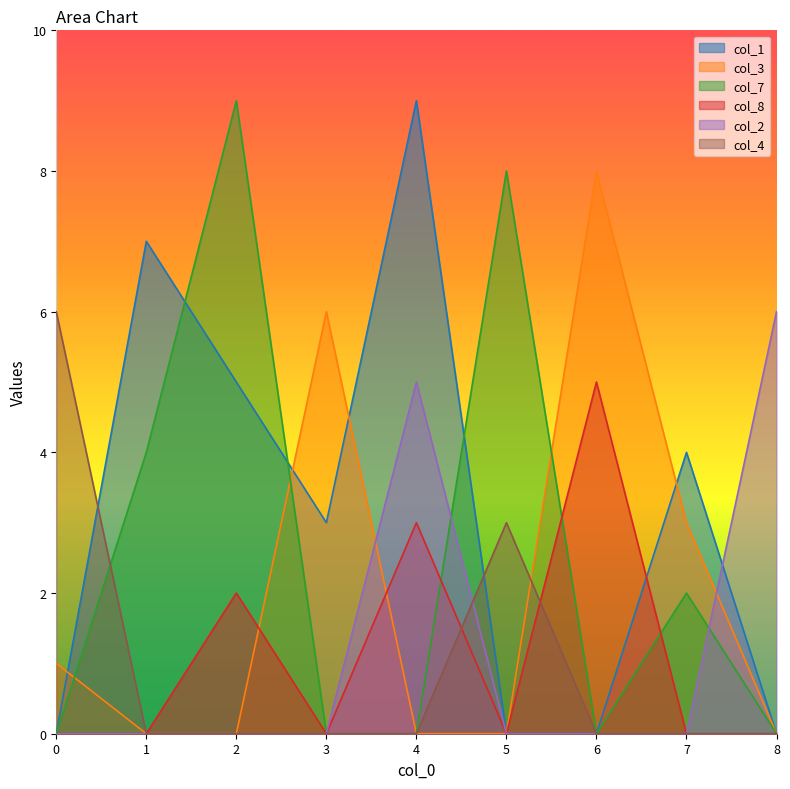

At which label is col_8 closest to 2?

2